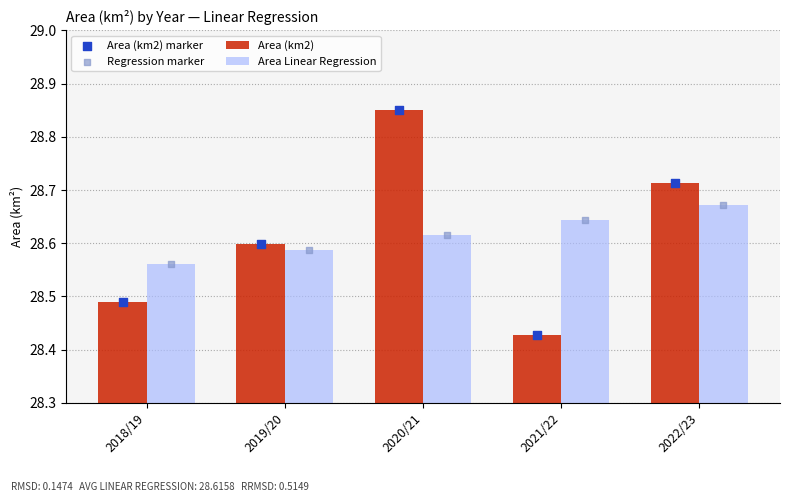

At how many categories does at least one series exceed 28?

5